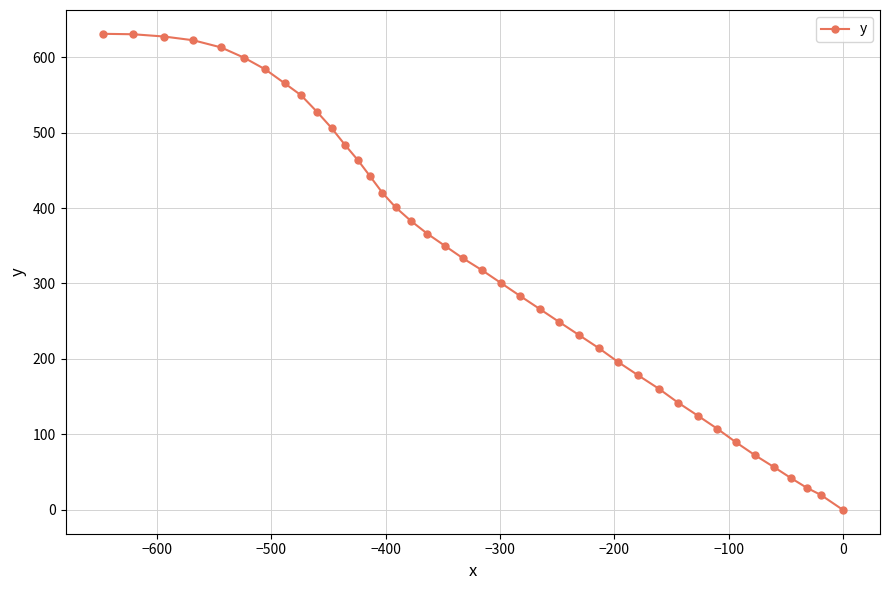

Count the number of values greater than 333.

20